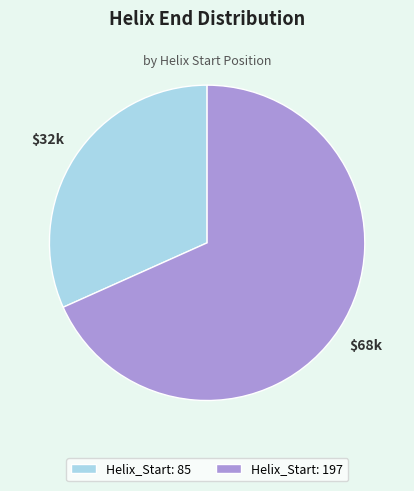

Which has a higher value, Helix_Start: 85 or Helix_Start: 197?

Helix_Start: 197